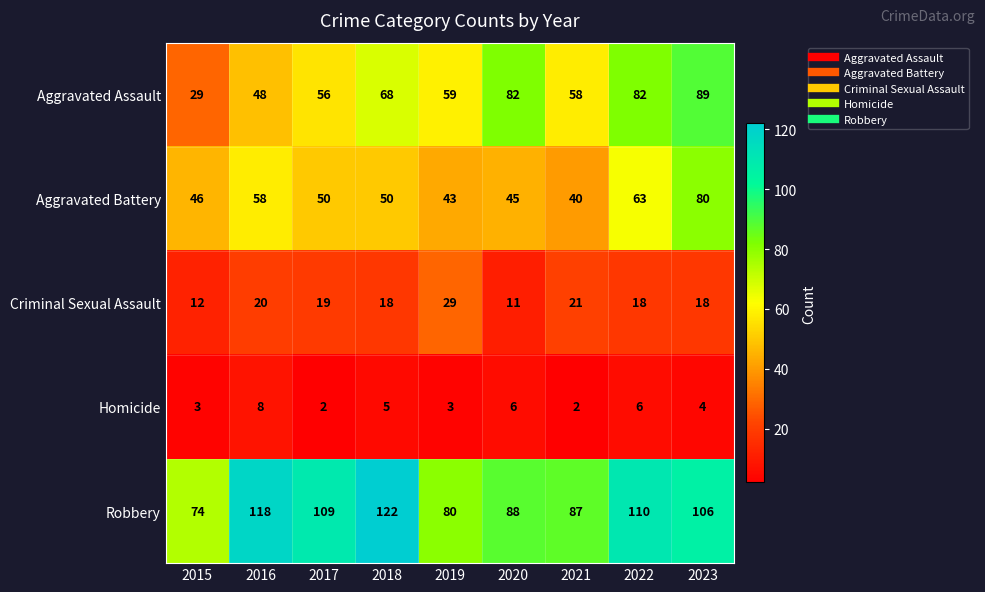

What is the maximum value shown in the chart?

122